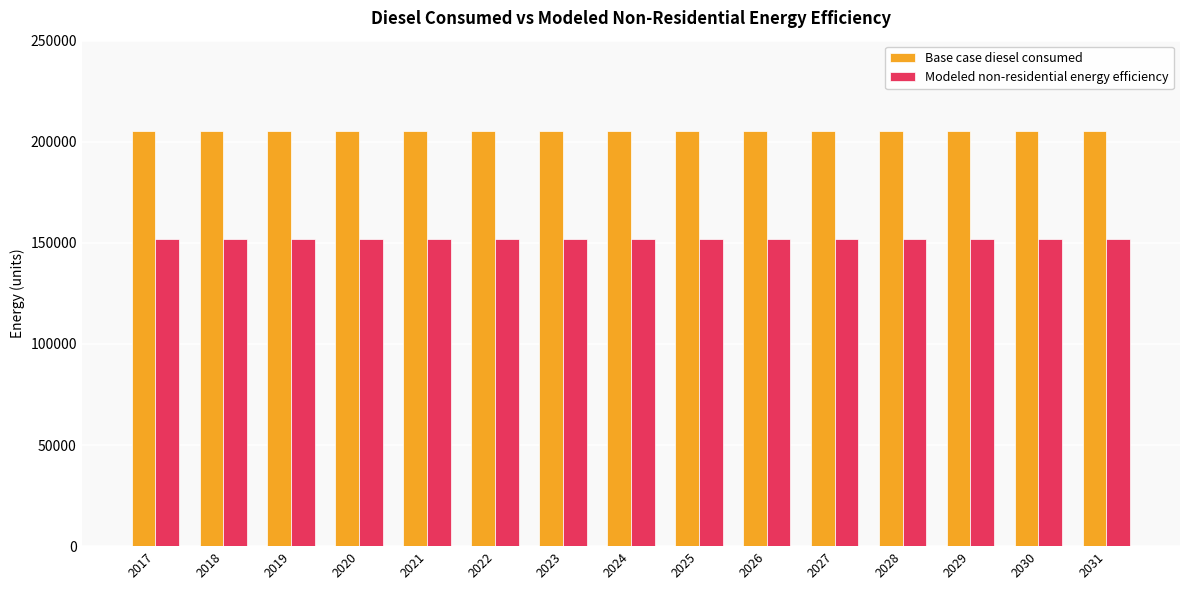

What is the difference between the highest and lowest values at 2022?

53343.1